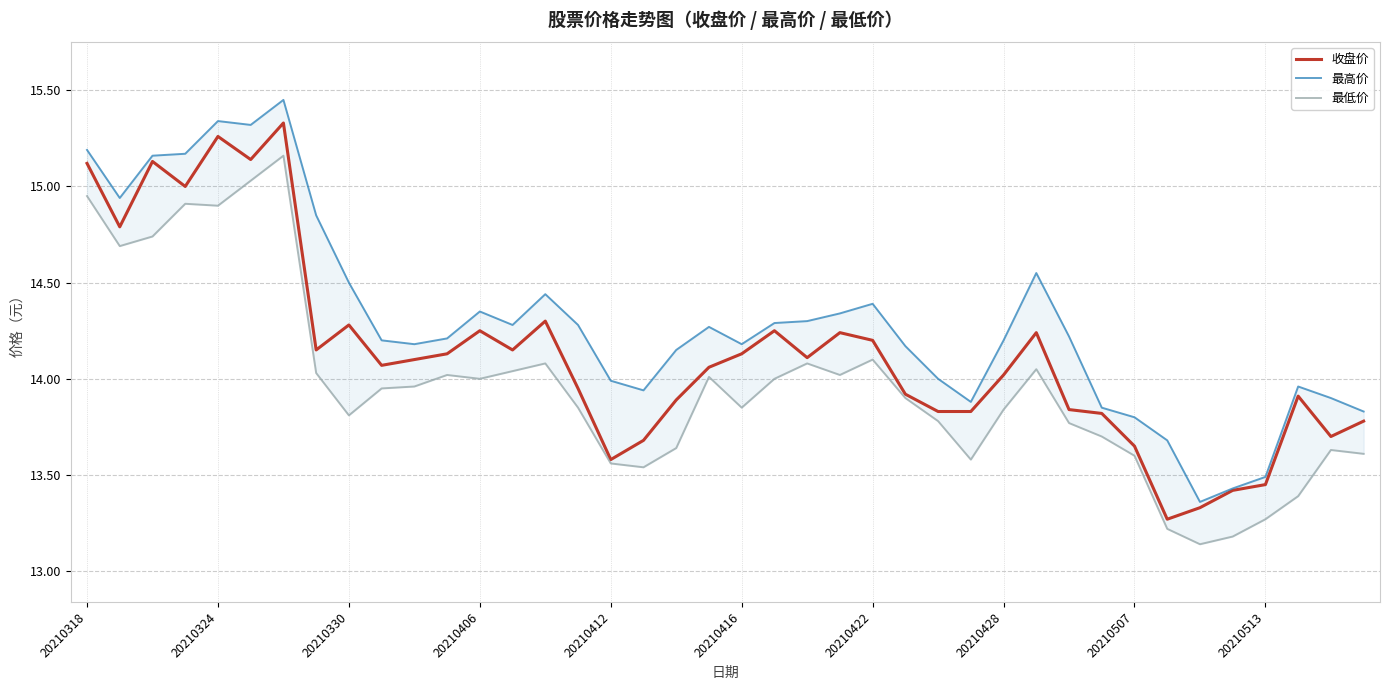

The value of 最高价 at 15 is 22.3. True or false?

False